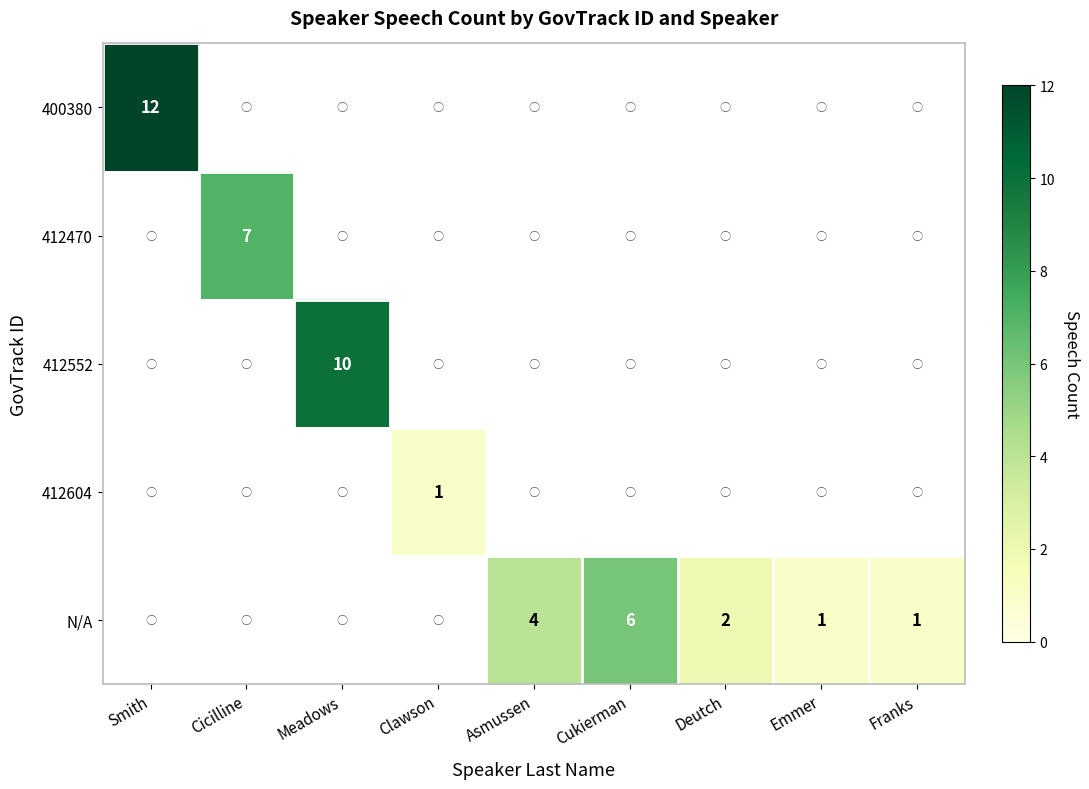

Count the number of categories in the chart.

9